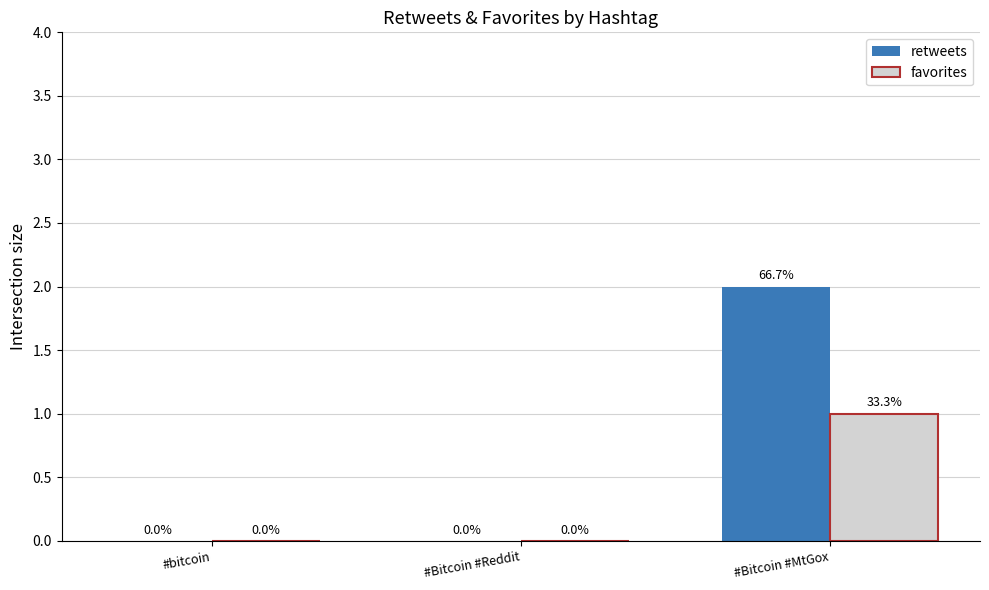

Reading right to left, extract all data points from this chart.

retweets: #Bitcoin #MtGox=2	#Bitcoin #Reddit=0	#bitcoin=0
favorites: #Bitcoin #MtGox=1	#Bitcoin #Reddit=0	#bitcoin=0